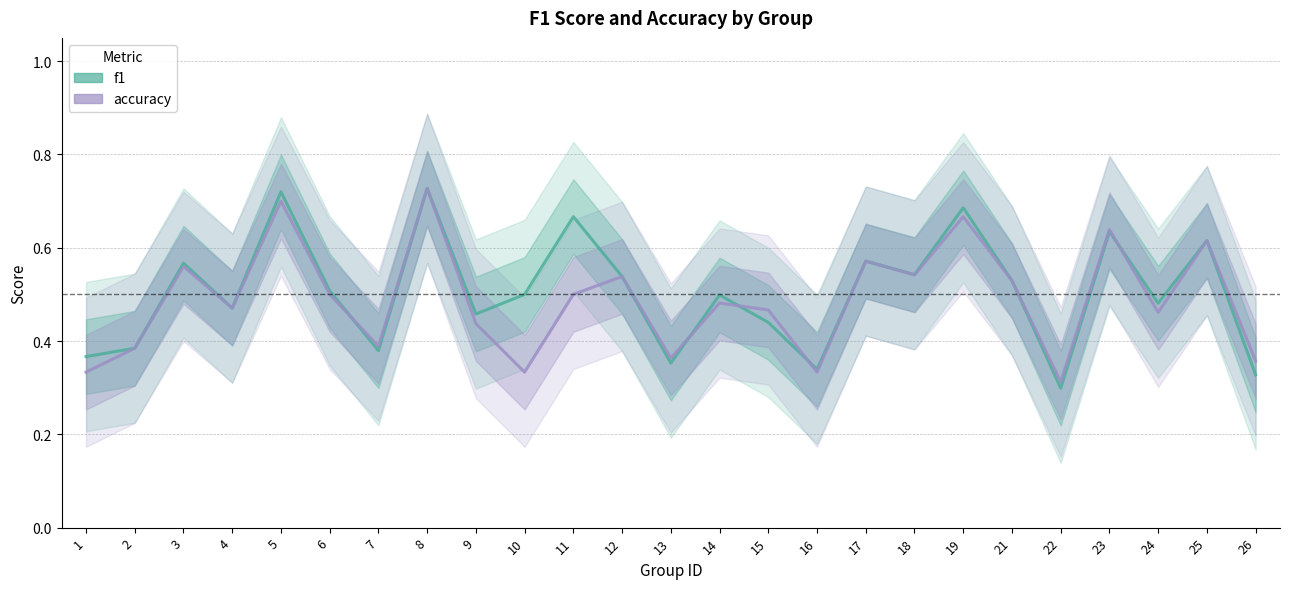

Is it true that accuracy equals 0.5 at 14?

True